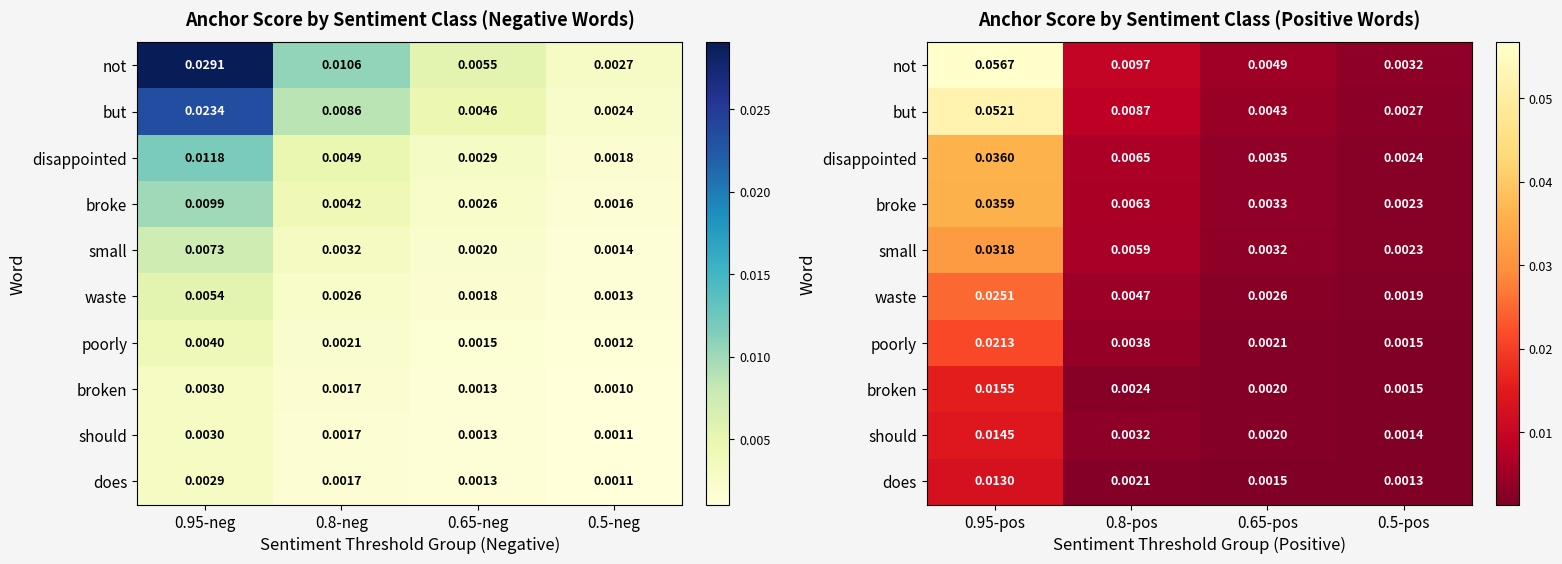

Rank the series by their maximum value, from lowest to highest.

does, should, broken, poorly, waste, small, broke, disappointed, but, not